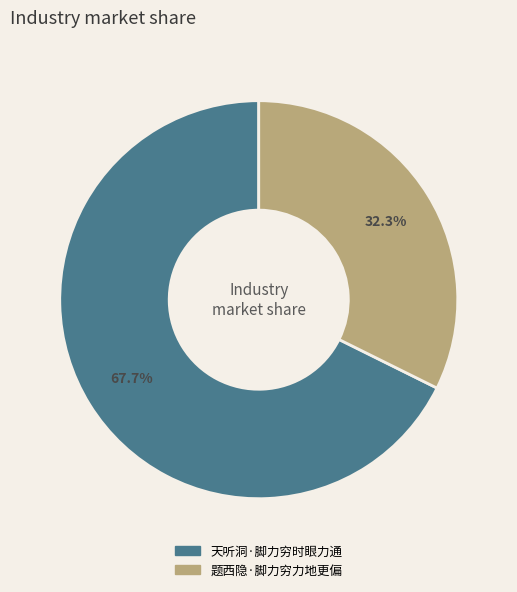

How many slices are in this pie chart?

2